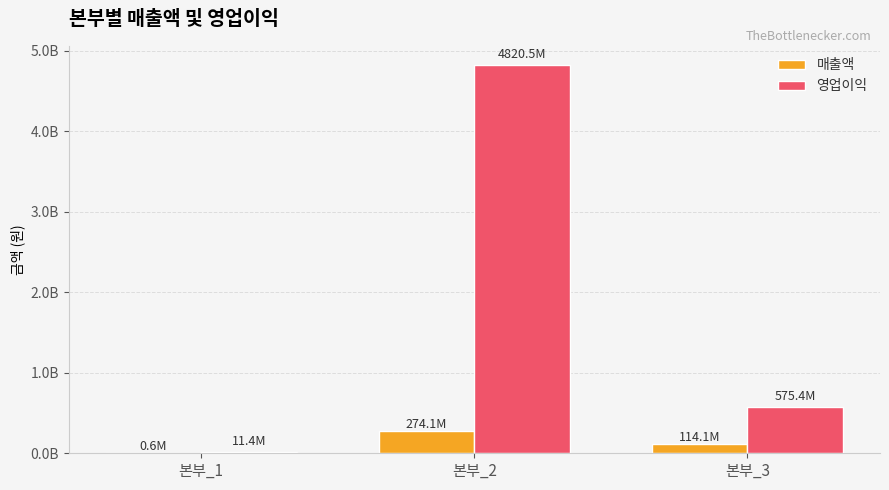

What is the value of the 매출액 bar at the 2nd from the left?

274122361